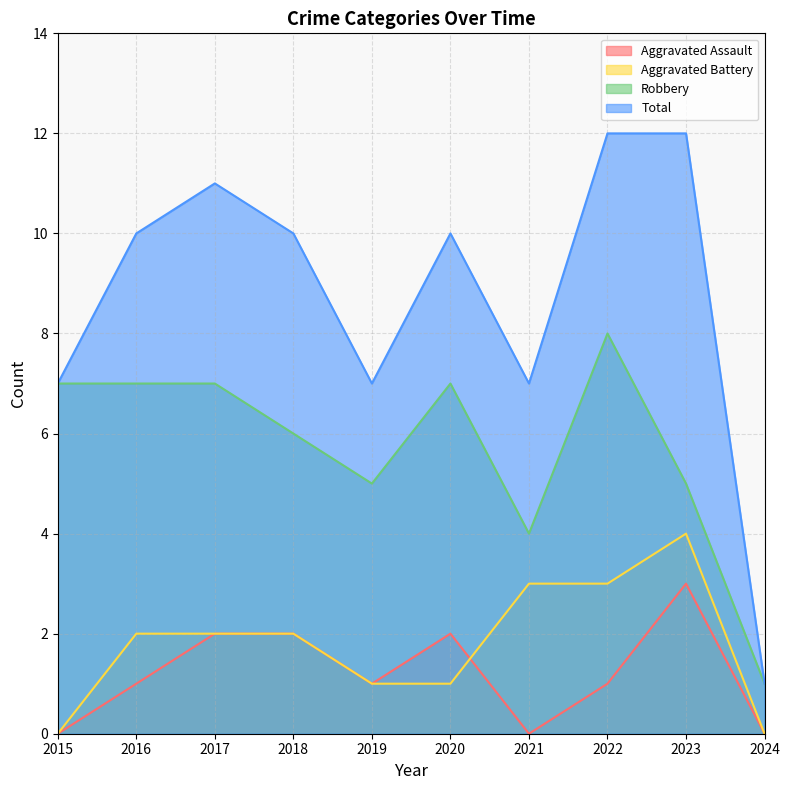

What is the sum of all Total values?

87